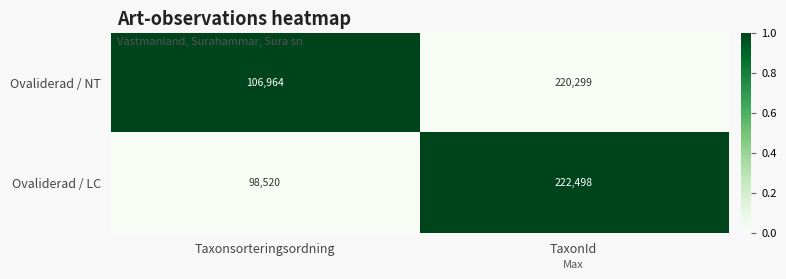

How many categories are shown in the chart?

2